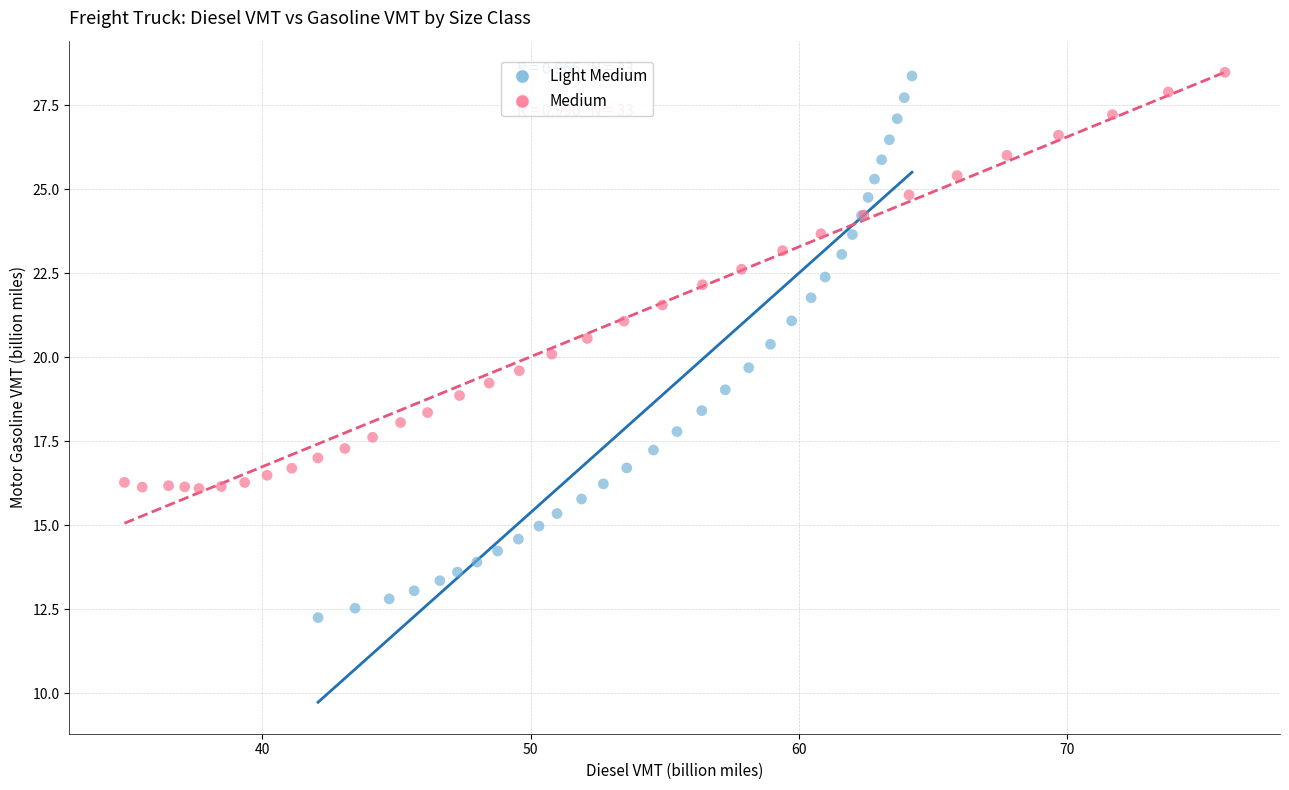

Which series has the widest spread of Y values?

Light Medium